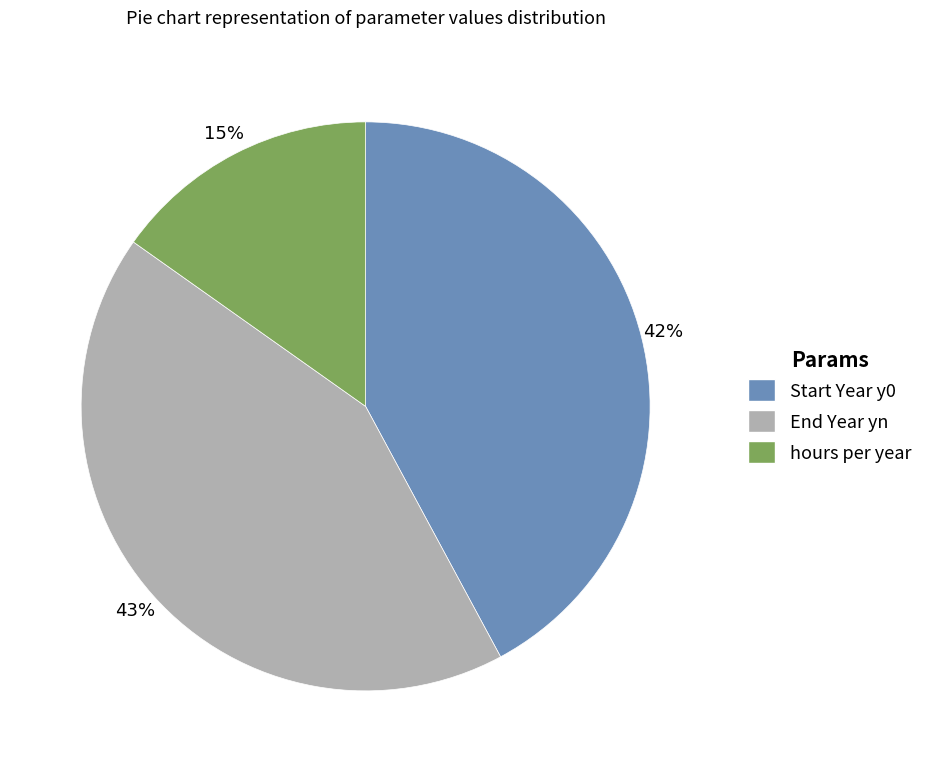

Between hours per year and Start Year y0, which is larger?

Start Year y0